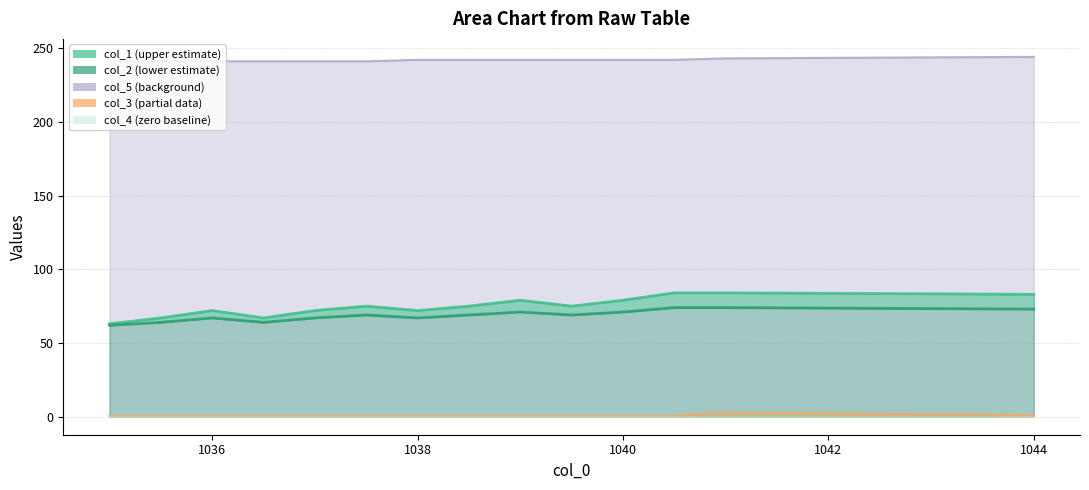

What is the sum of all col_3 values?

10.0